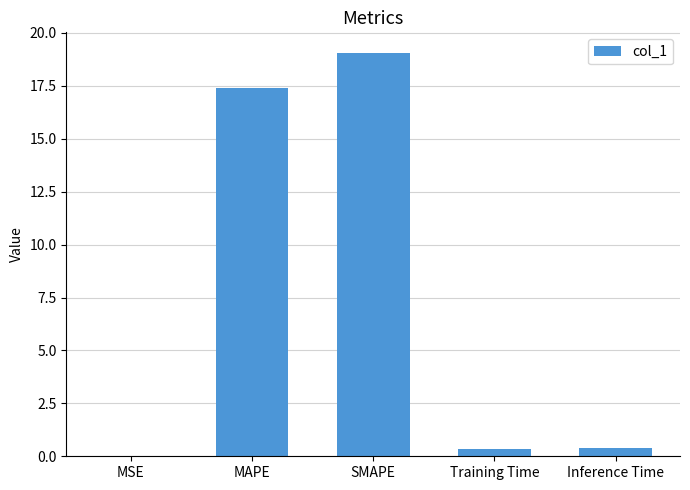

What is the greatest value displayed?

19.1